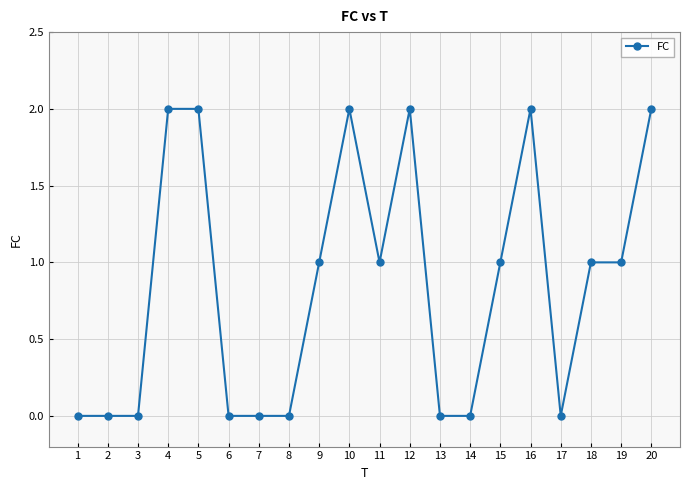

Is this an area chart (filled region under the line)?

No